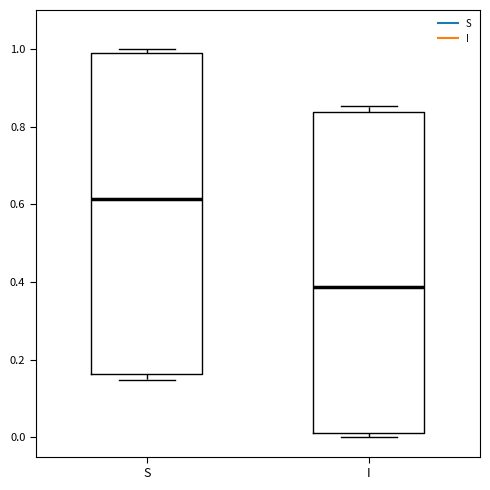

Which box has the highest median line?

S